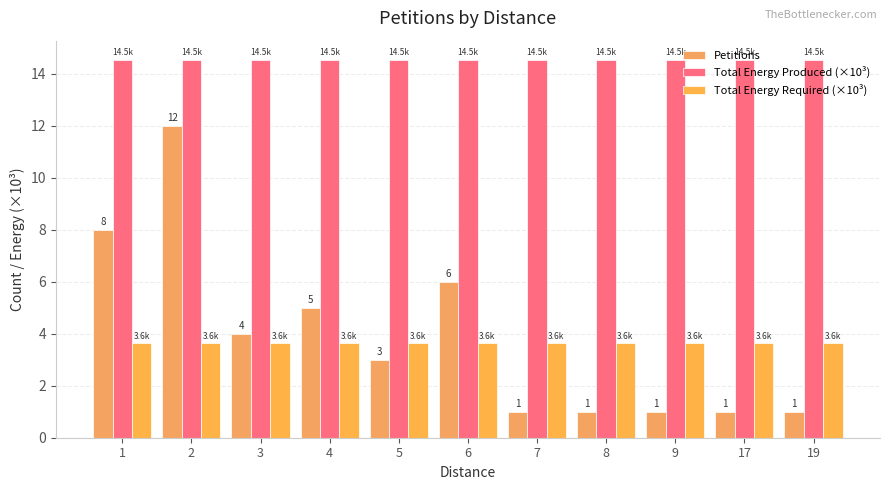

Reading right to left, what are all the values shown in this chart?

Petitions: 19=1.0	17=1.0	9=1.0	8=1.0	7=1.0	6=6.0	5=3.0	4=5.0	3=4.0	2=12.0	1=8.0
Total Energy Produced (×10³): 19=14.5	17=14.5	9=14.5	8=14.5	7=14.5	6=14.5	5=14.5	4=14.5	3=14.5	2=14.5	1=14.5
Total Energy Required (×10³): 19=3.6	17=3.6	9=3.6	8=3.6	7=3.6	6=3.6	5=3.6	4=3.6	3=3.6	2=3.6	1=3.6